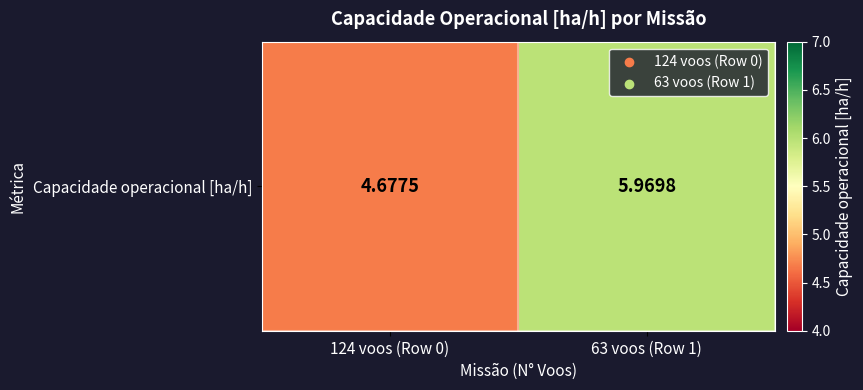

How many data points are above 5?

1